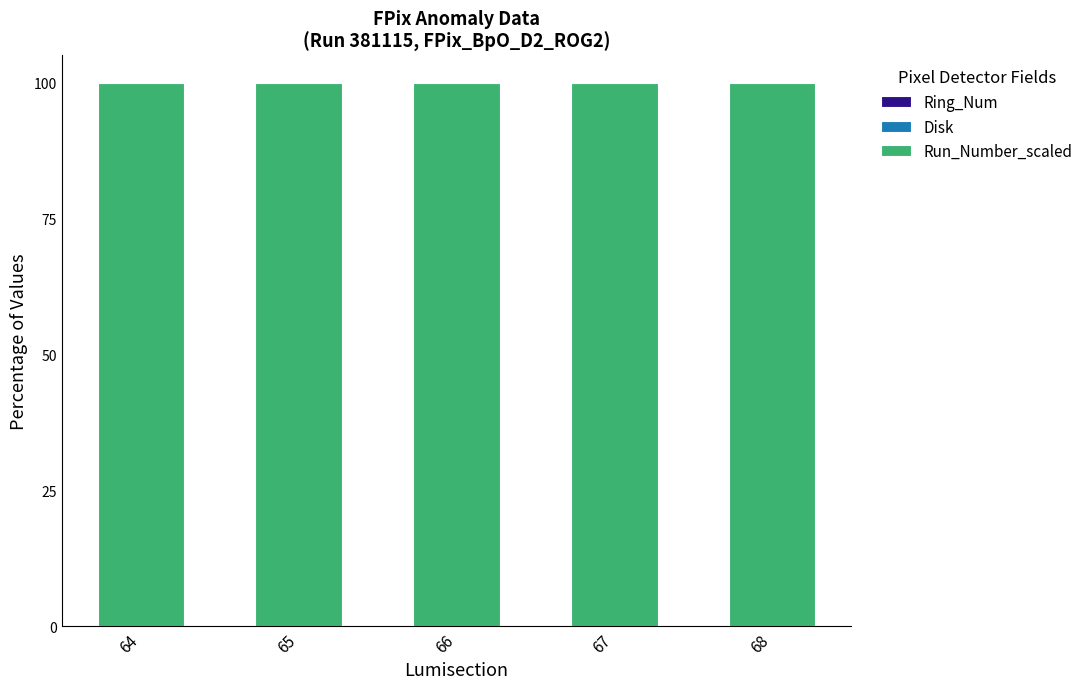

How many data points does each series have?

5